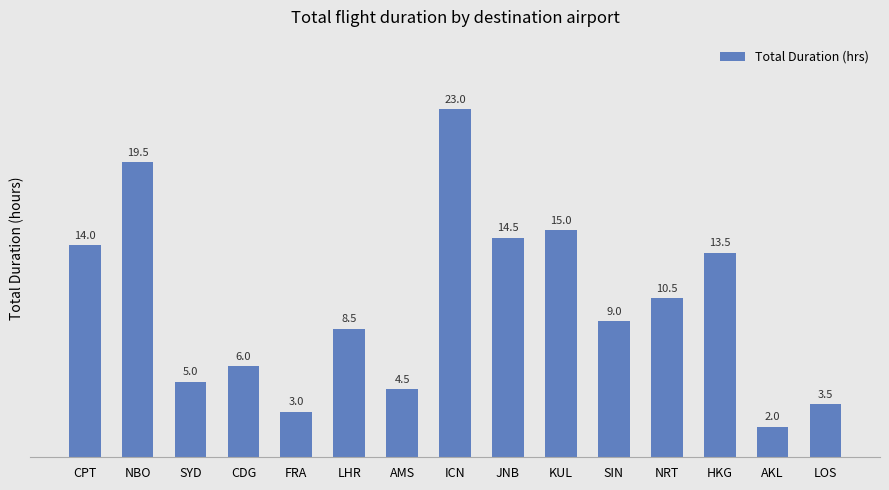

List the labels in order of value, largest first.

ICN, NBO, KUL, JNB, CPT, HKG, NRT, SIN, LHR, CDG, SYD, AMS, LOS, FRA, AKL